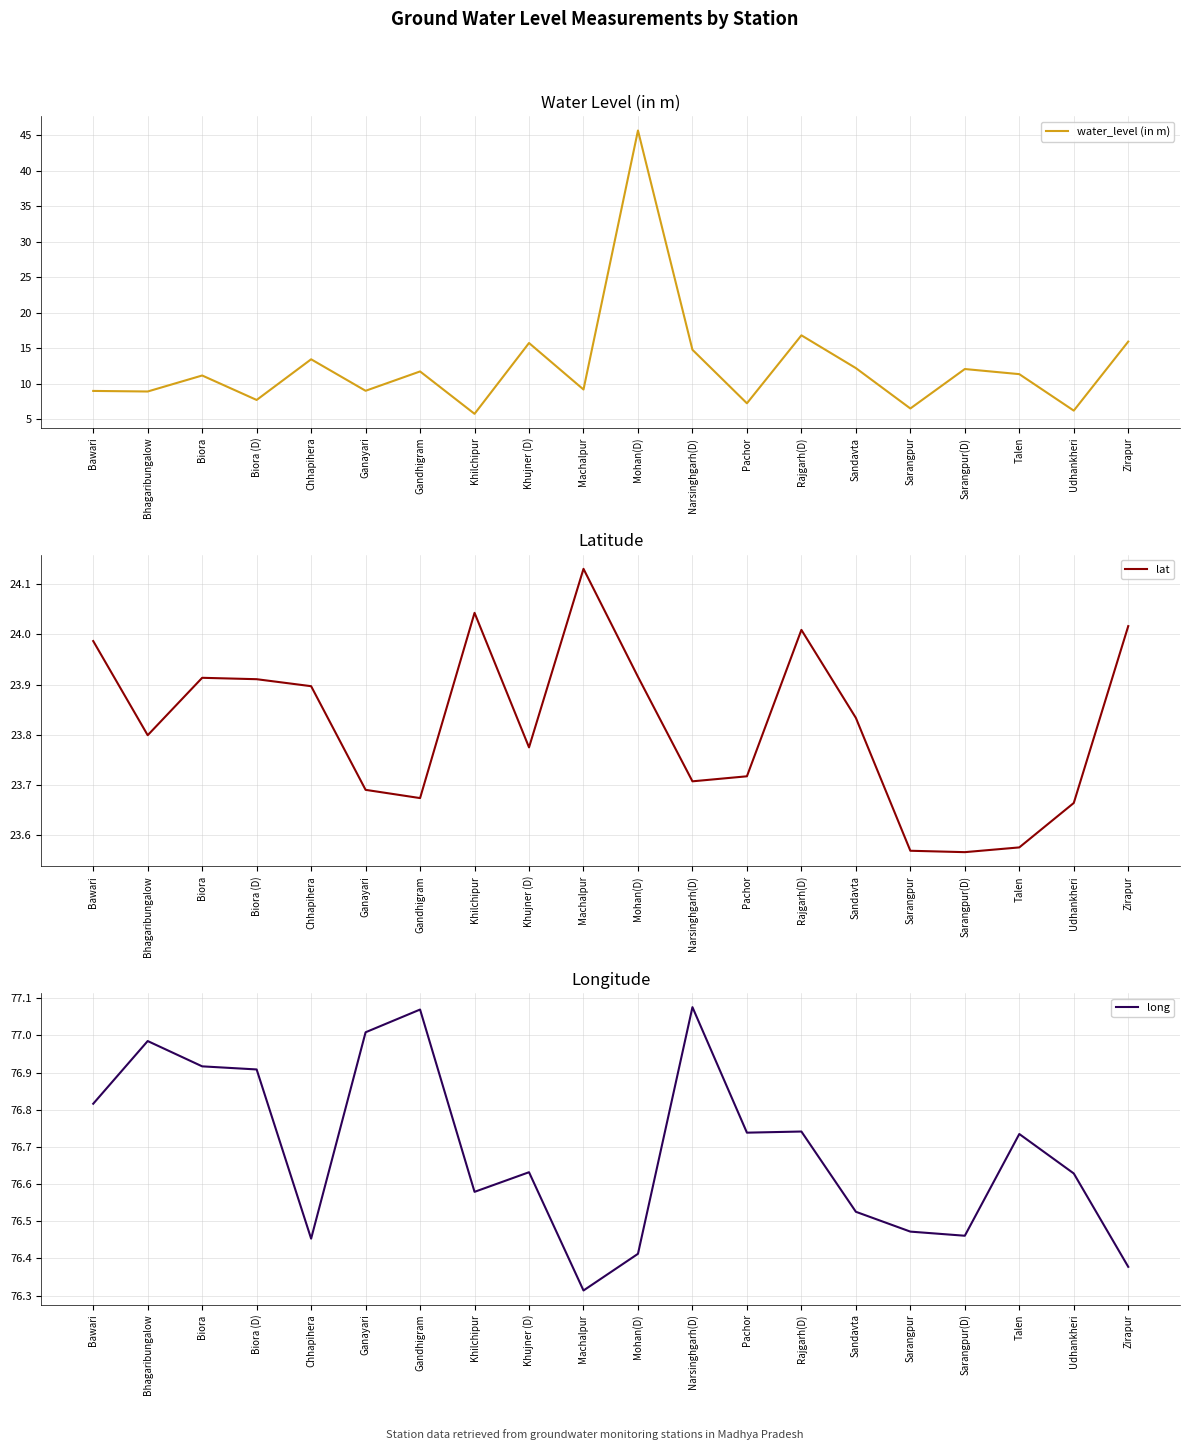

Where does the water_level (in m) series first go above 11?

Biora